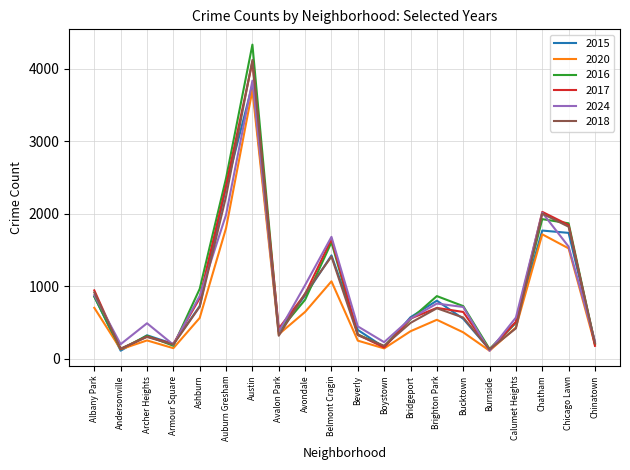

At which category is the sum across all series the highest?

Austin